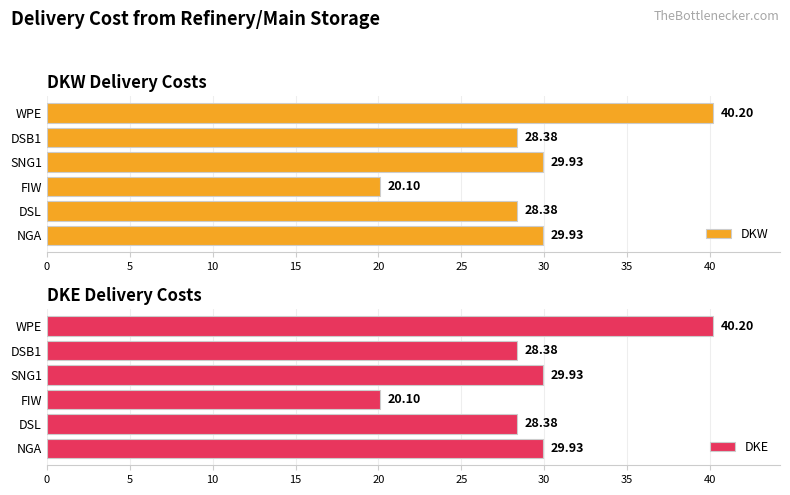

How many data points in DKW are less than 29?

3